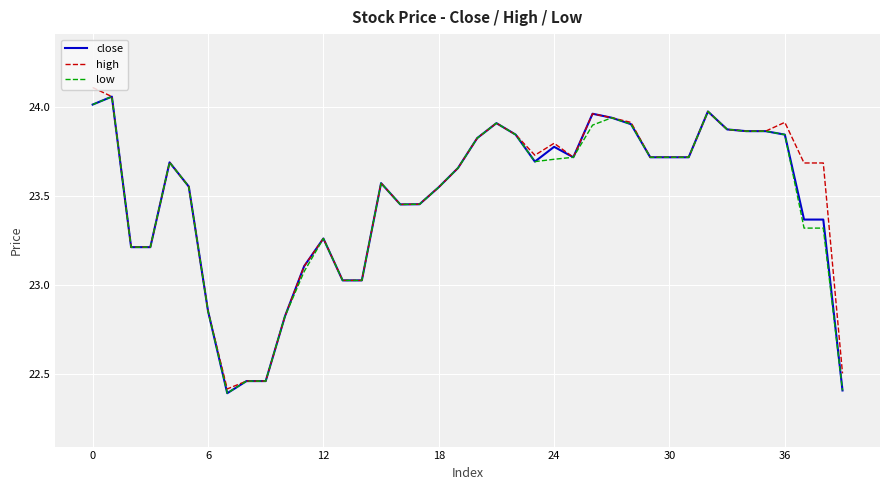

At how many categories does at least one series exceed 23?

34